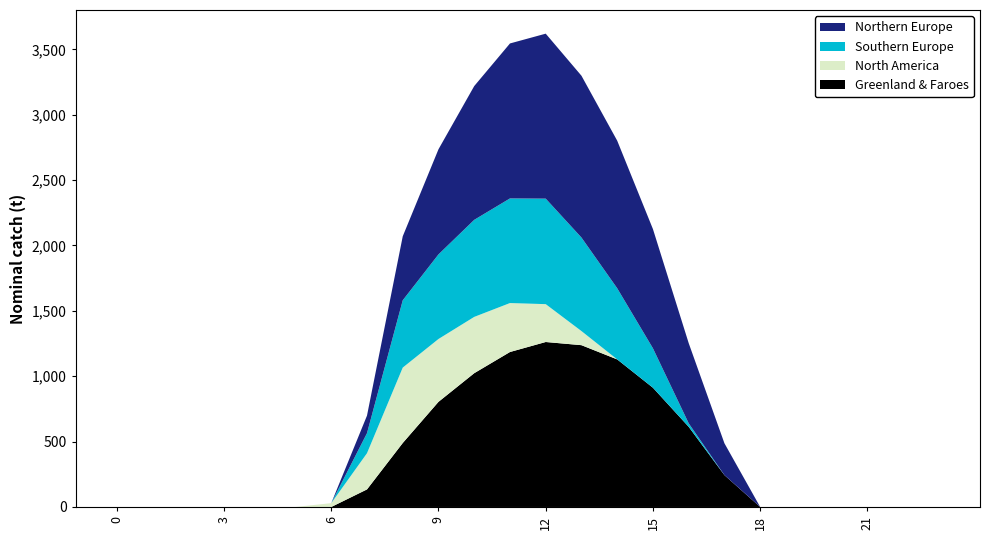

Reading left to right, list all the values displayed in this chart.

Series 0.x: 0=0.0	1=0.0	2=0.0	3=0.0	4=0.0	5=0.0	6=0.0	7=134.3	8=489.3	9=804.0	10=1023.2	11=1185.2	12=1261.6	13=1237.4	14=1128.6	15=911.8	16=613.0	17=243.5	18=0.0	19=0.0	20=0.0	21=0.0	22=0.0	23=0.0
Series 0.1: 0=0.0	1=0.0	2=0.0	3=0.0	4=0.0	5=0.0	6=0.0	7=153.2	8=514.8	9=646.9	10=742.1	11=800.2	12=806.9	13=715.3	14=544.1	15=301.4	16=26.8	17=0.0	18=0.0	19=0.0	20=0.0	21=0.0	22=0.0	23=0.0
Series 0.2: 0=0.0	1=0.0	2=0.0	3=0.0	4=0.0	5=0.0	6=29.3	7=276.9	8=576.6	9=480.7	10=430.5	11=374.4	12=289.5	13=107.8	14=0.0	15=0.0	16=0.0	17=0.0	18=0.0	19=0.0	20=0.0	21=0.0	22=0.0	23=0.0
Series 1.x: 0=0.0	1=0.0	2=0.0	3=0.0	4=0.0	5=0.0	6=0.0	7=134.3	8=489.3	9=804.0	10=1023.2	11=1185.2	12=1261.6	13=1237.4	14=1128.6	15=911.8	16=613.0	17=243.5	18=0.0	19=0.0	20=0.0	21=0.0	22=0.0	23=0.0